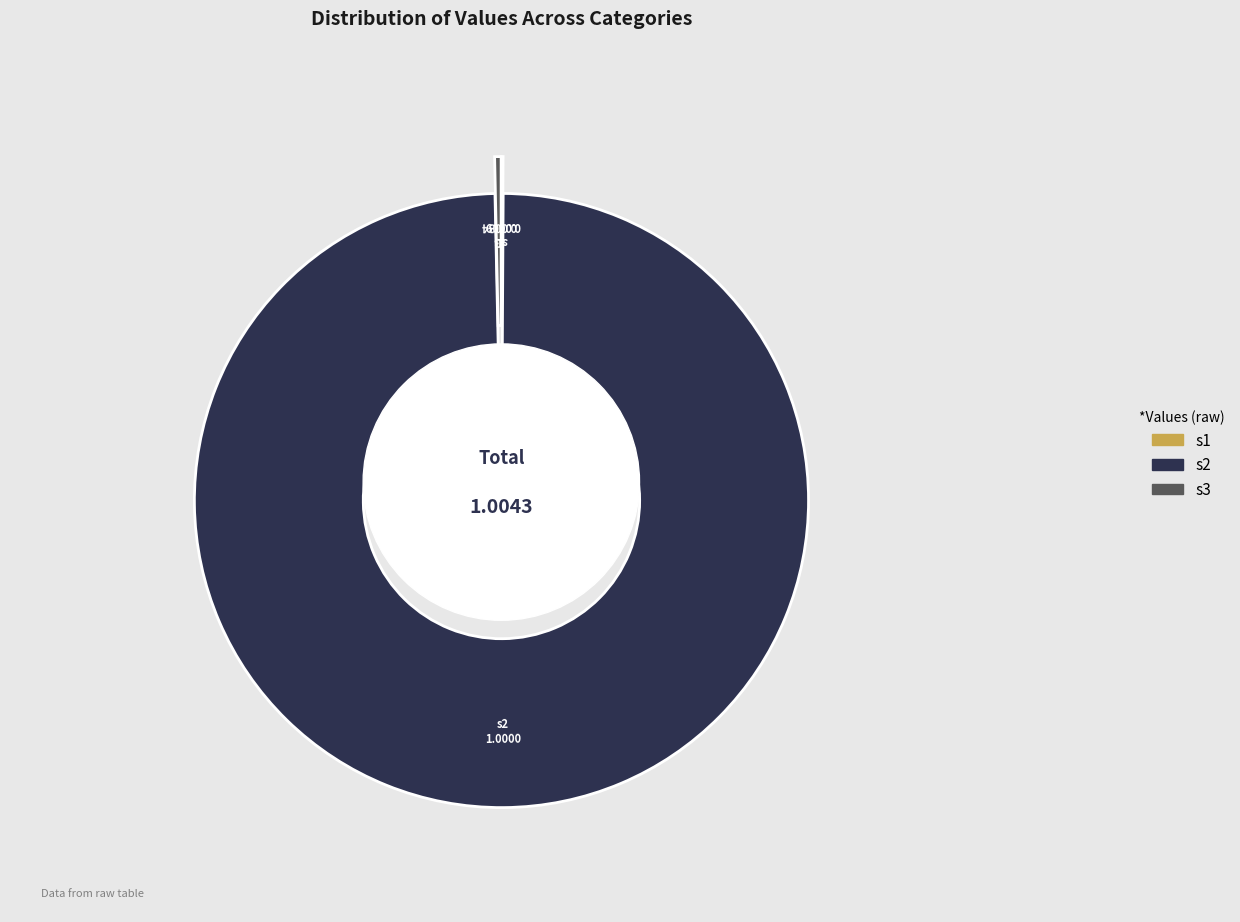

How many segments does this pie chart have?

3